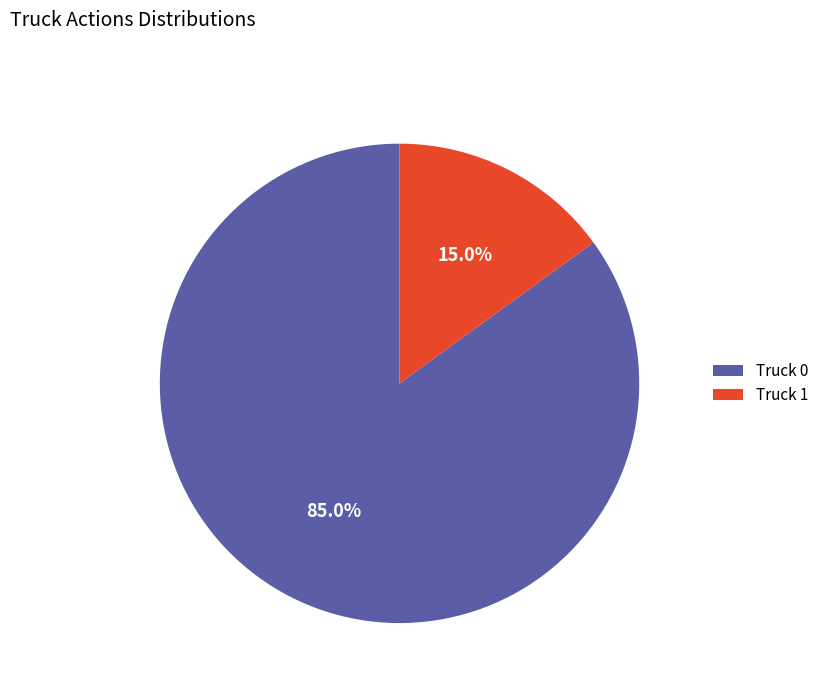

To the nearest percent, what is the combined percentage of Truck 1 and Truck 0?

100%